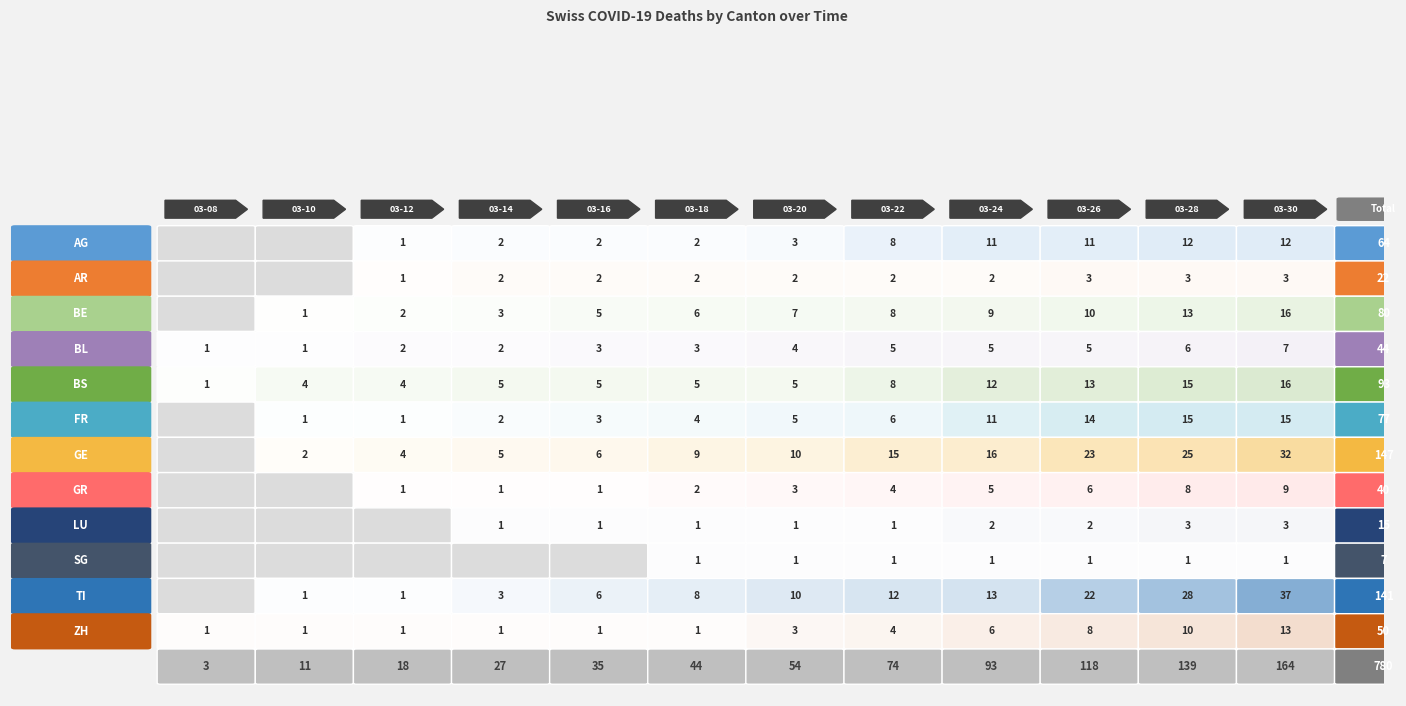

What is the sum of the SG values at 2020-03-24 and 2020-03-12?

1